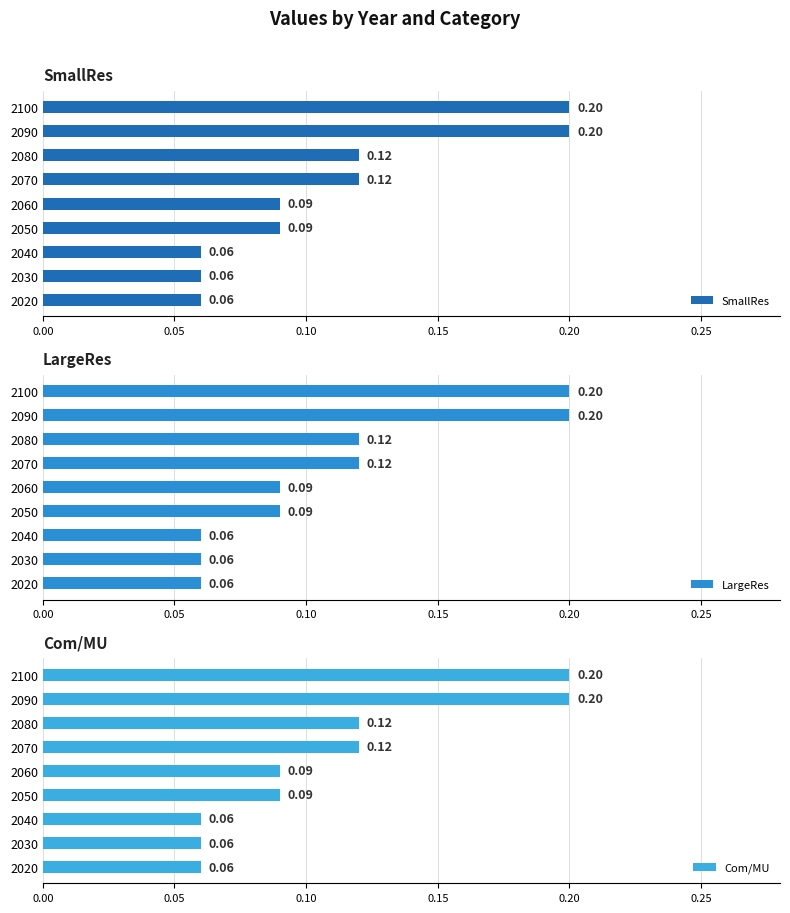

The value of SmallRes at 2030 is 0.0. True or false?

False